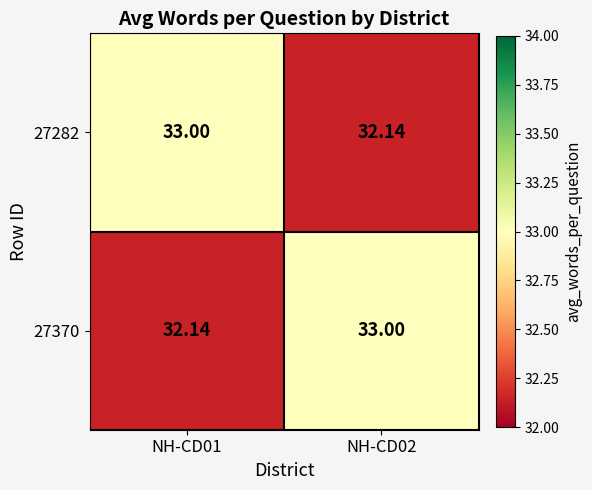

What is the maximum value shown in the chart?

33.0